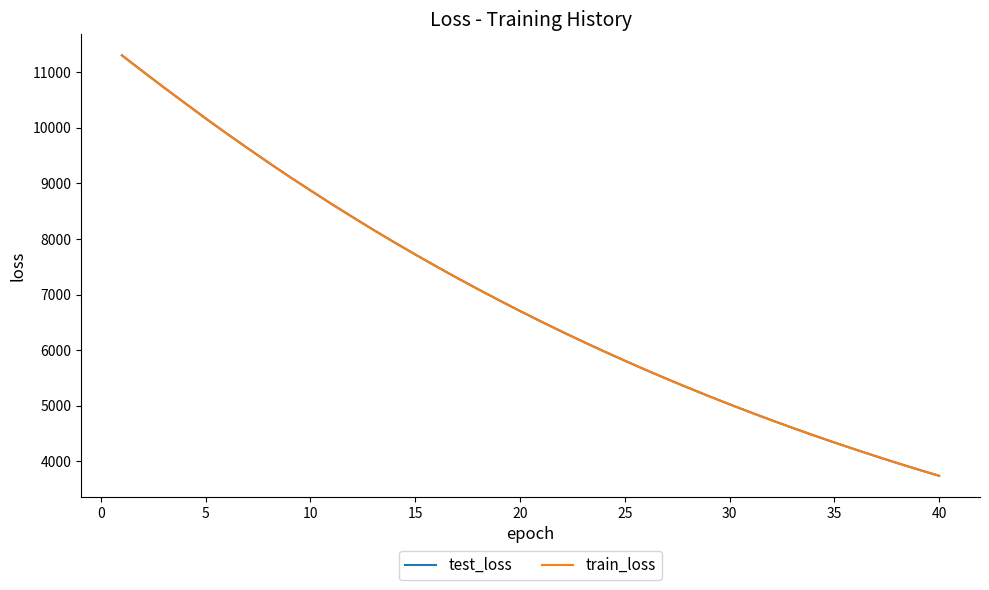

What is the greatest value displayed?

11303.2